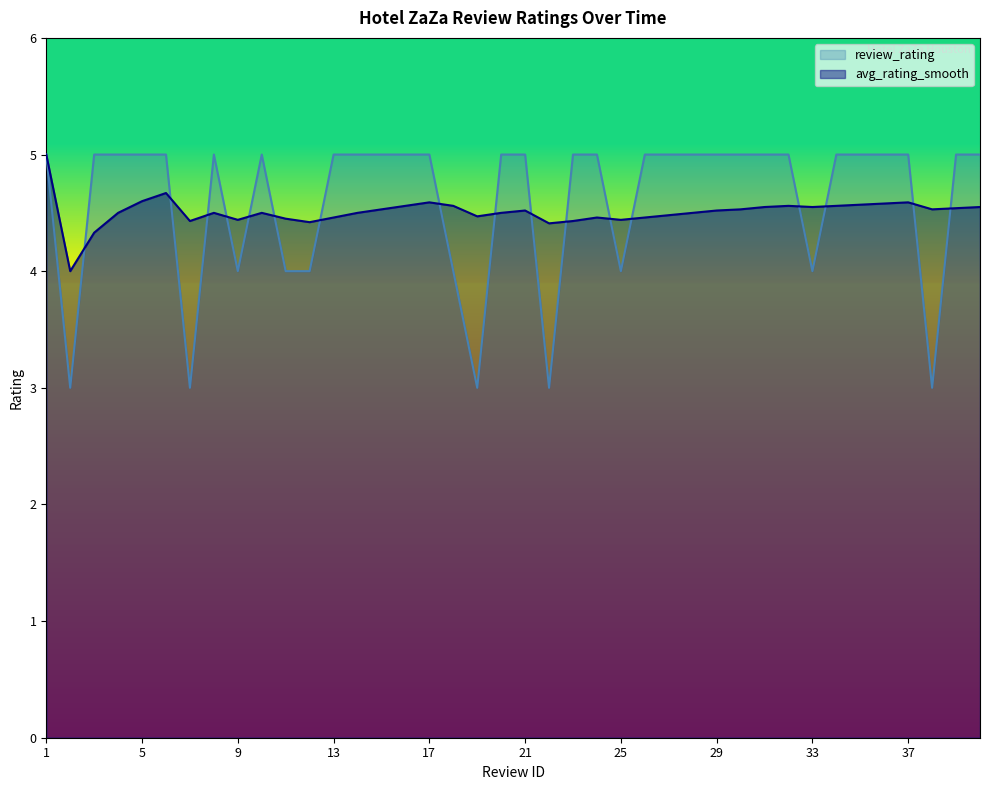

True or false: review_rating and avg_rating_smooth intersect in this chart.

True